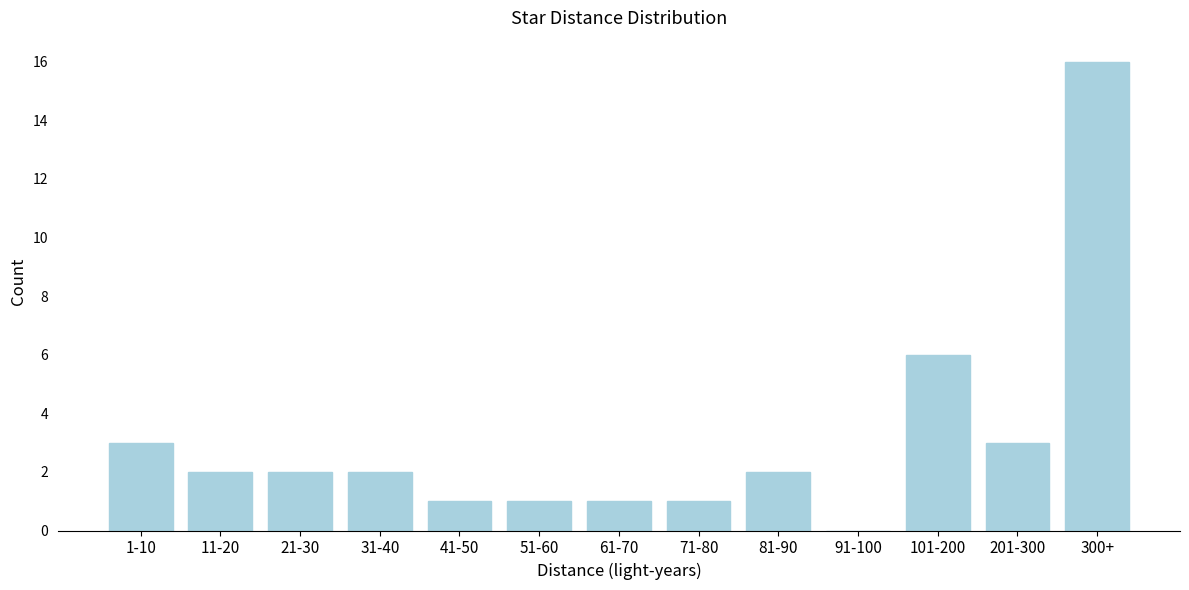

Reading left to right, transcribe all the data shown in this chart.

1-10=3	11-20=2	21-30=2	31-40=2	41-50=1	51-60=1	61-70=1	71-80=1	81-90=2	91-100=0	101-200=6	201-300=3	300+=16